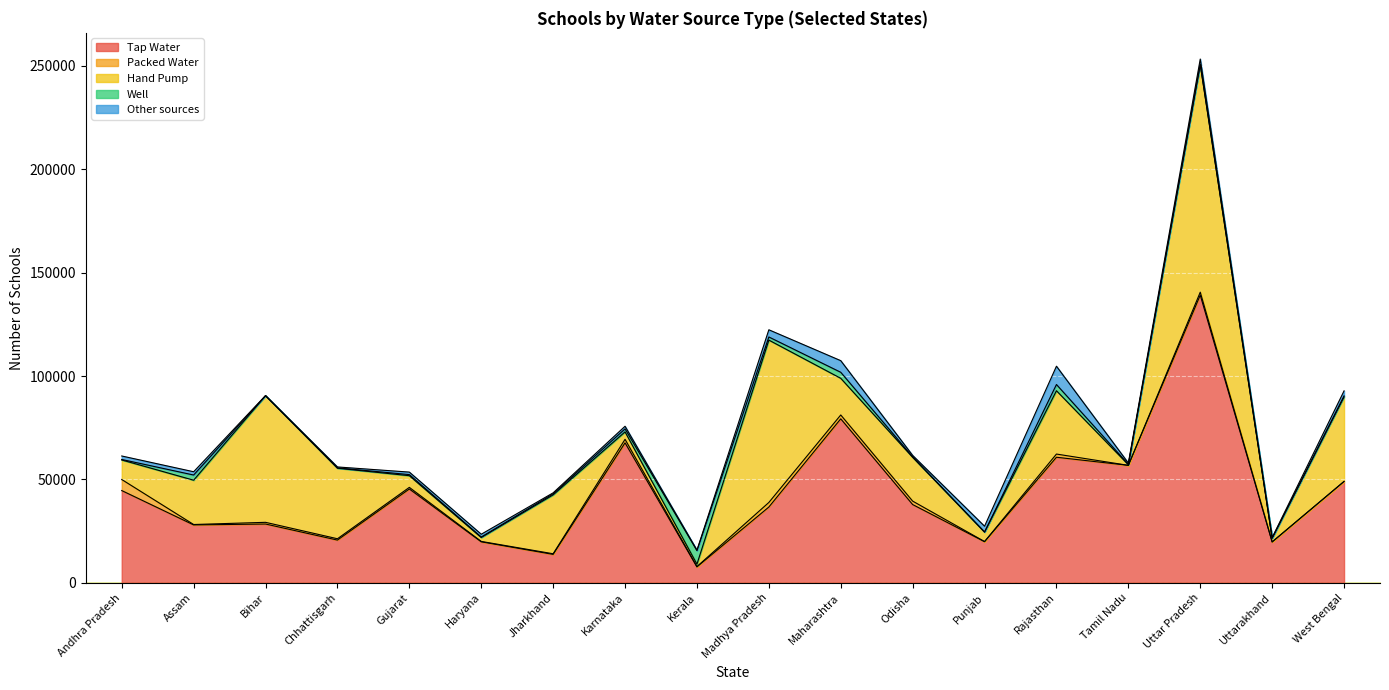

Count the number of categories in the chart.

18